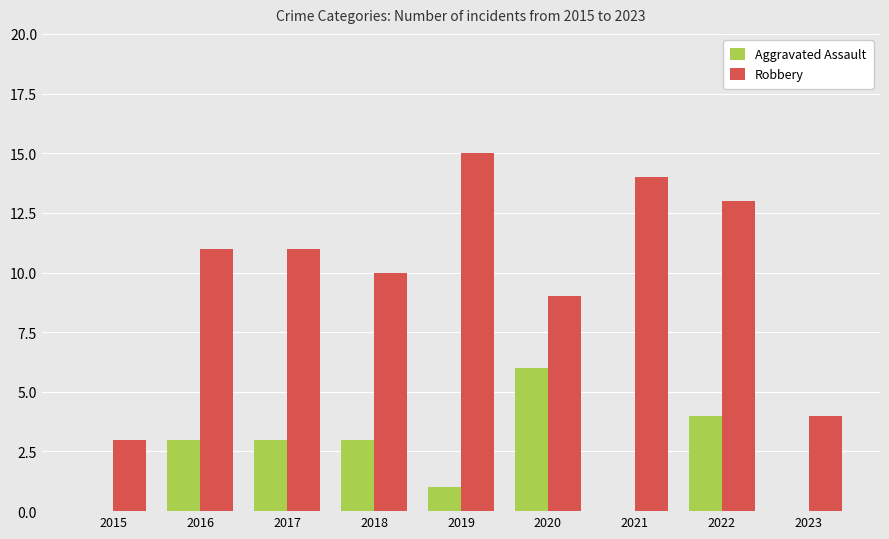

The Aggravated Assault series shows 4 at 2015. True or false?

False